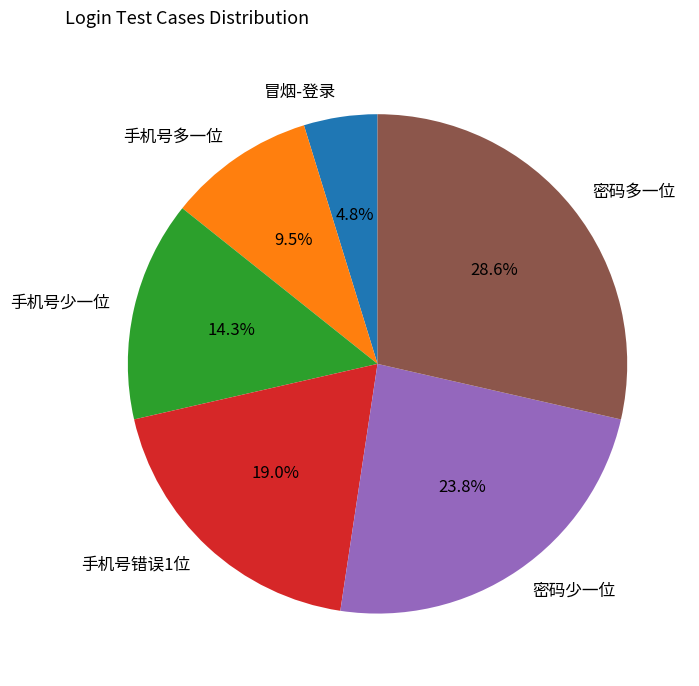

What is the smallest slice in the pie chart?

冒烟-登录